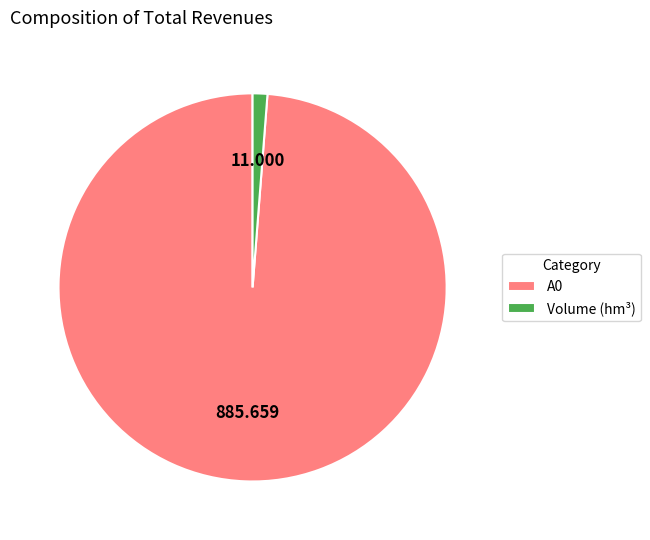

Do A0 and Volume (hm³) together represent more than half of the pie?

Yes